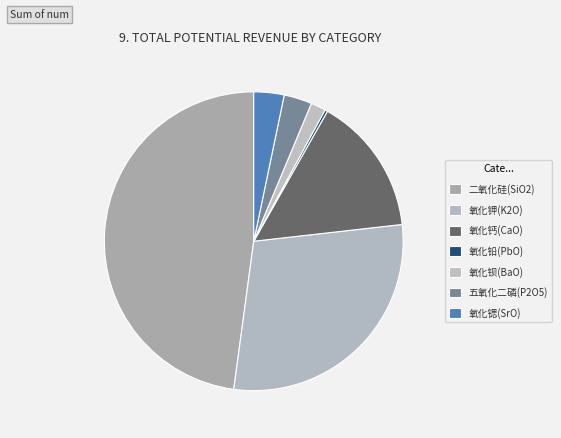

To the nearest percent, what is the combined percentage of 氧化钙(CaO) and 氧化钡(BaO)?

17%